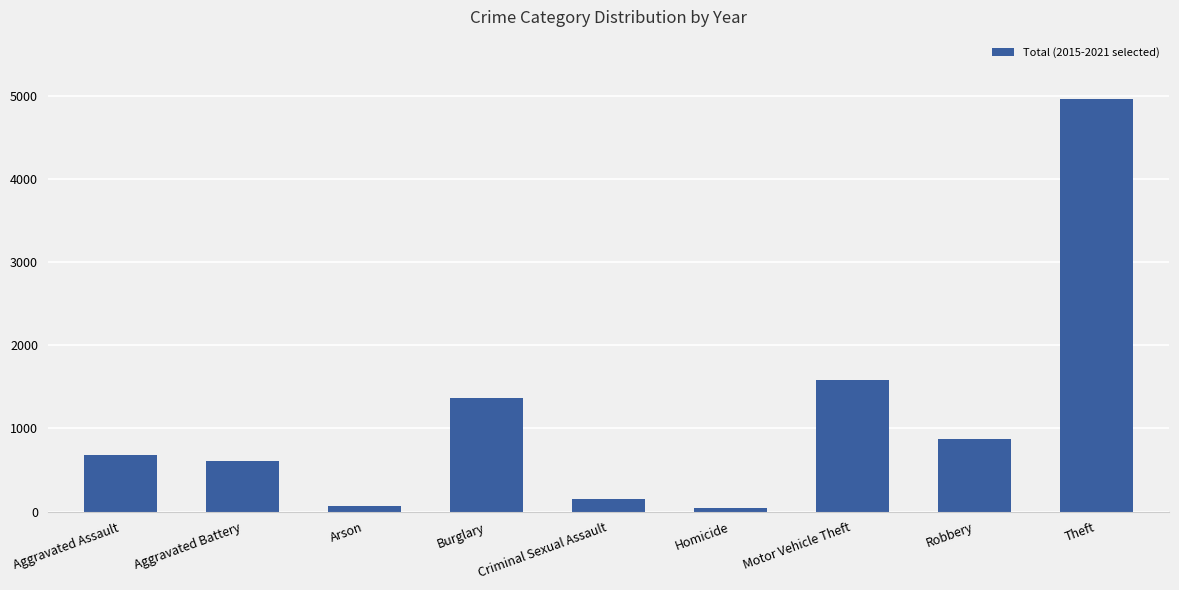

What is the difference between the maximum and minimum values?

4913